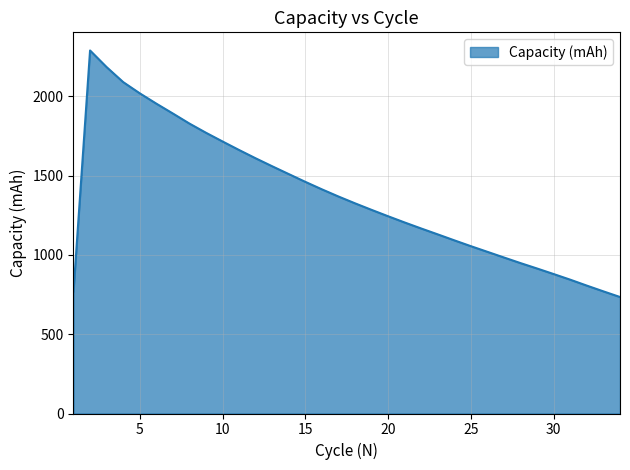

What is the sum of all values?

46500.9